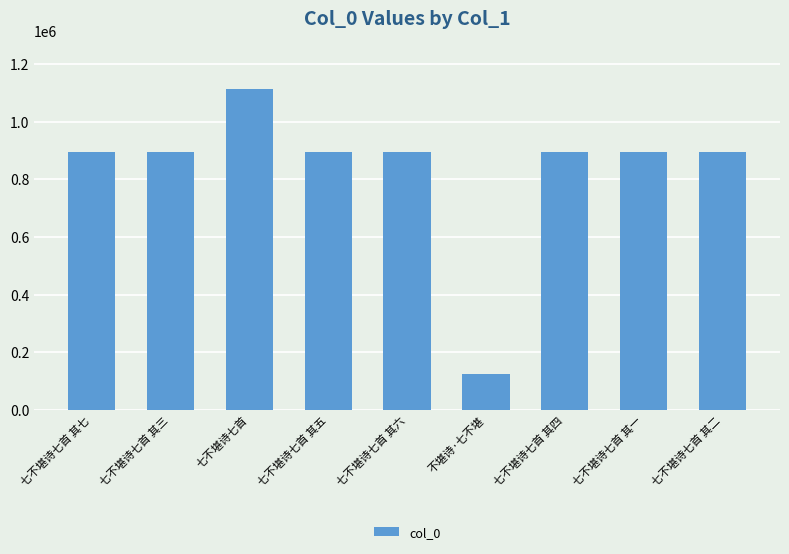

What is the label of the 3rd bar from the right?

七不堪诗七首 其四